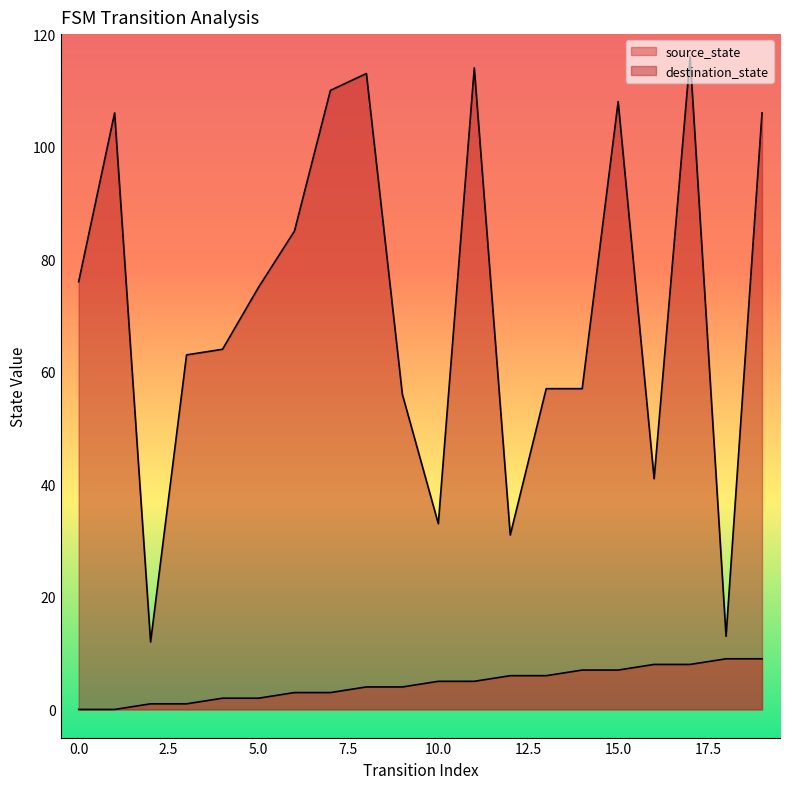

In destination_state, how many points are higher than both neighbors (excluding endpoints)?

5